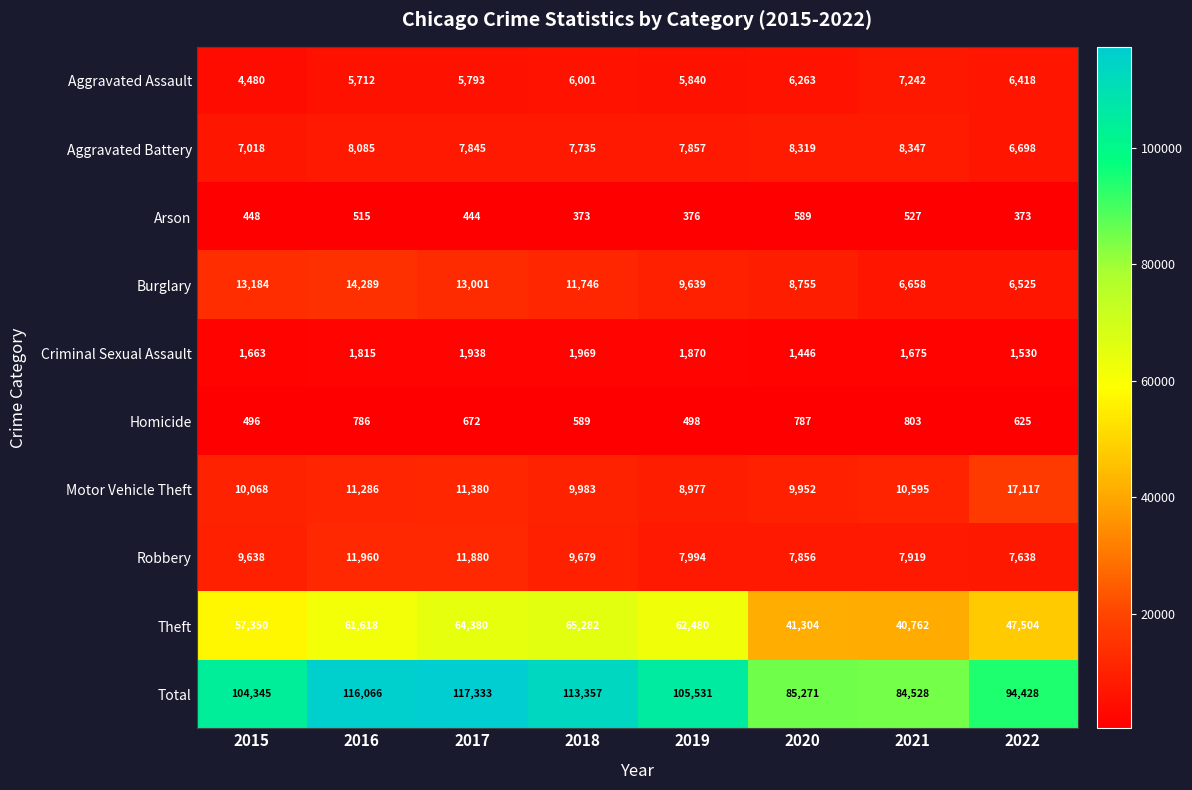

Rank the series by their maximum value, from lowest to highest.

Arson, Homicide, Criminal Sexual Assault, Aggravated Assault, Aggravated Battery, Robbery, Burglary, Motor Vehicle Theft, Theft, Total